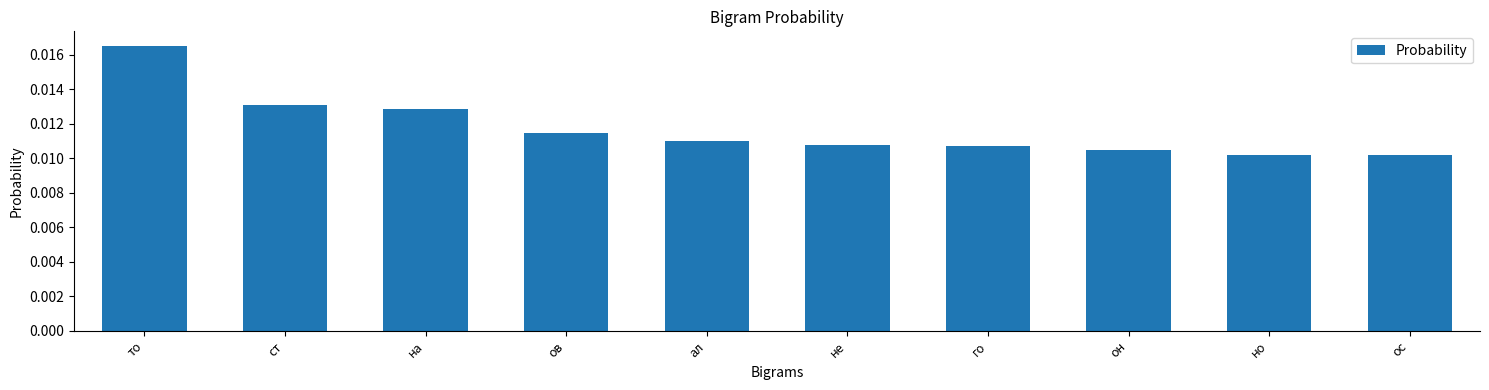

Which category has the highest value across all series?

то